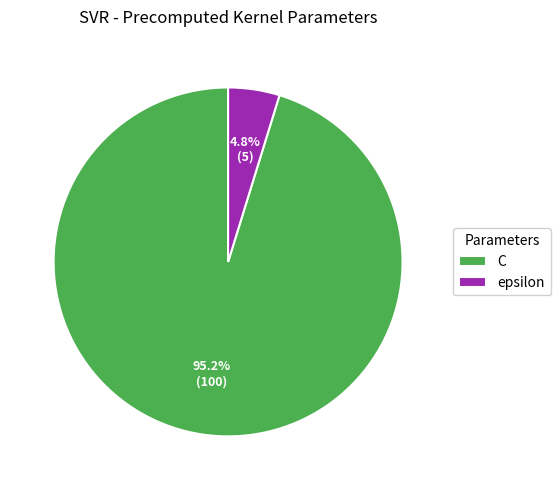

What is the smallest slice in the pie chart?

epsilon